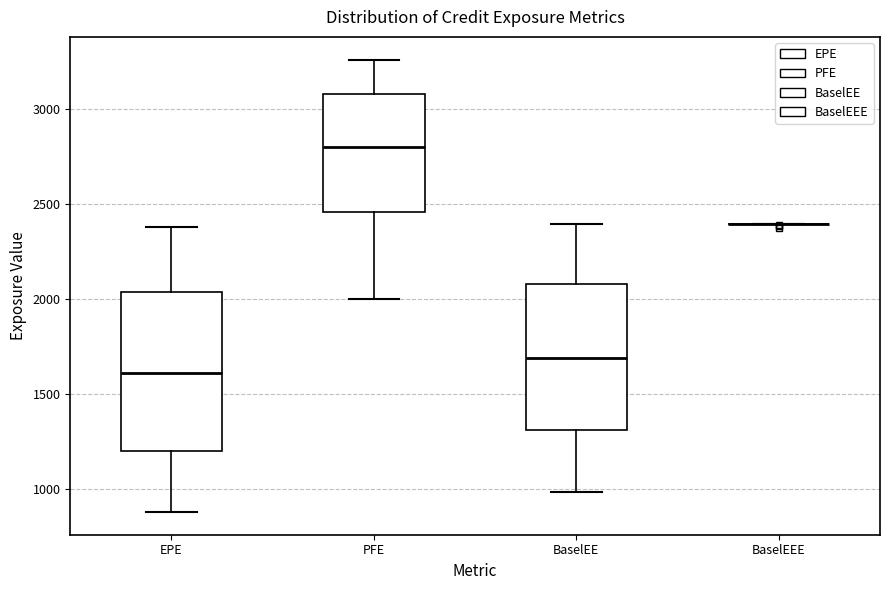

Reading left to right, read every box against the y-axis: the position of its median line, the range the box covers, and the ends of its whiskers. The values are not printed on the chart, so give them approximately, as read against the axis.

EPE: median 1600, box 1200 to 2050, whiskers 900 to 2400
PFE: median 2800, box 2450 to 3100, whiskers 2000 to 3250
BaselEE: median 1700, box 1300 to 2100, whiskers 1000 to 2400
BaselEEE: box collapsed to a line at 2400, whiskers 2400 to 2400